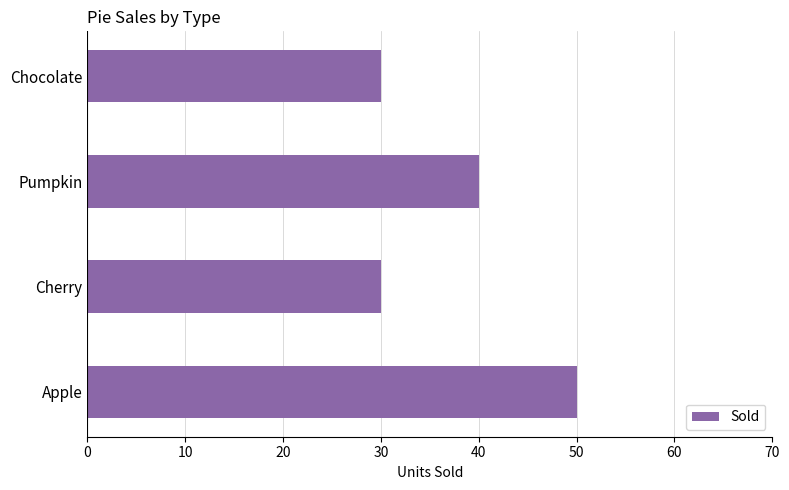

Where is the data nearest to the value 40?

Pumpkin